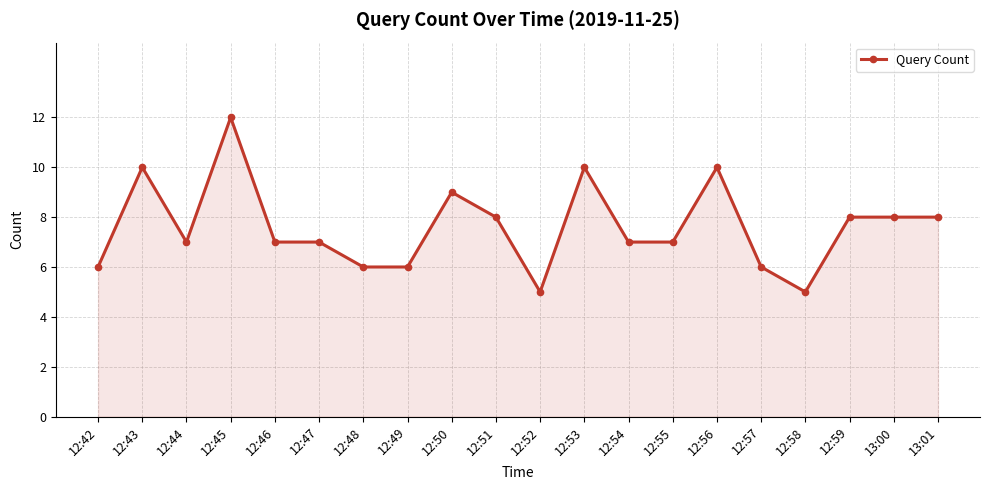

What value does the data have at 12:45?

12